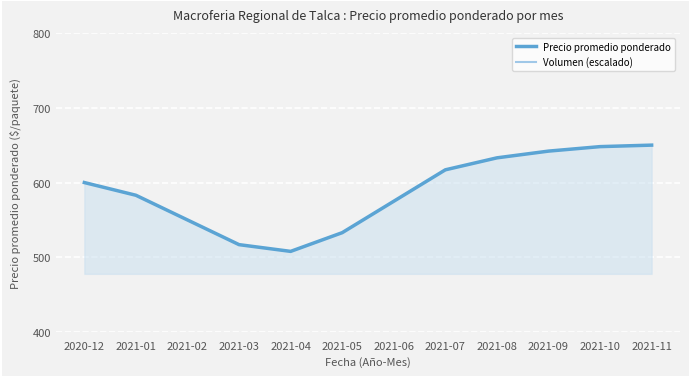

What is the sum of all Volumen (escalado) values?

950.0